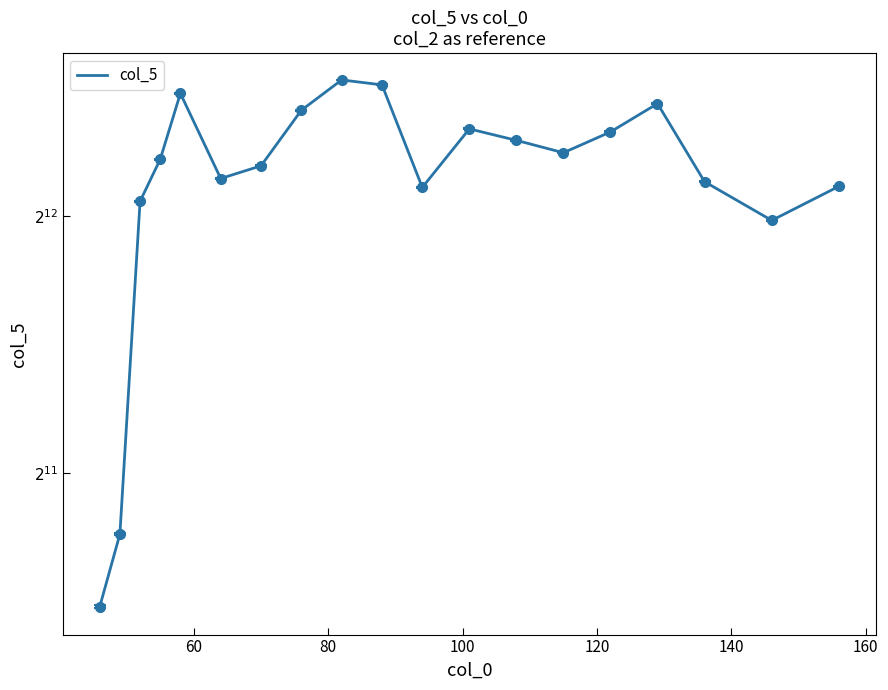

Count the number of data series in this chart.

1